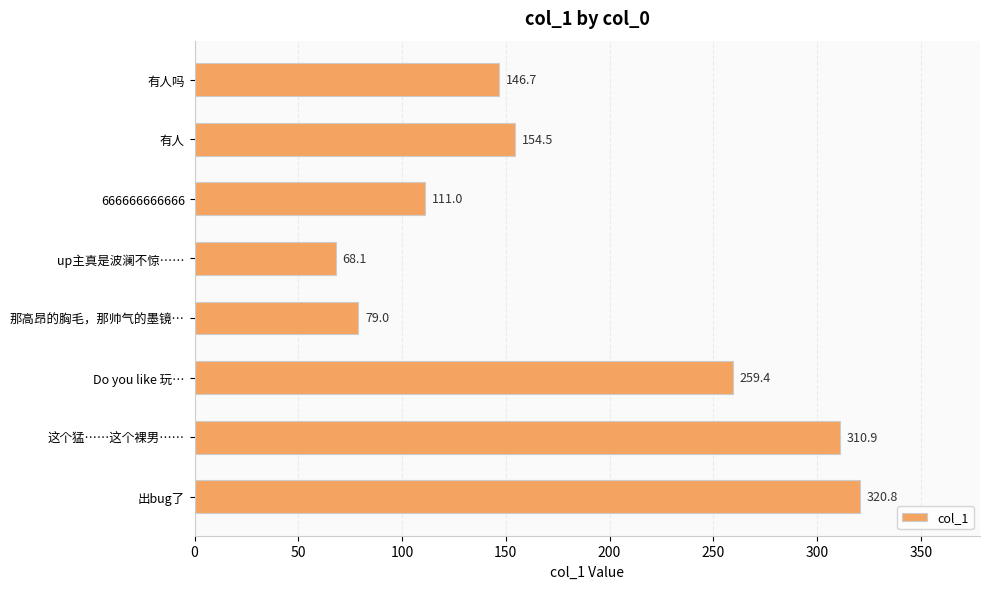

What is the smallest value displayed?

68.1